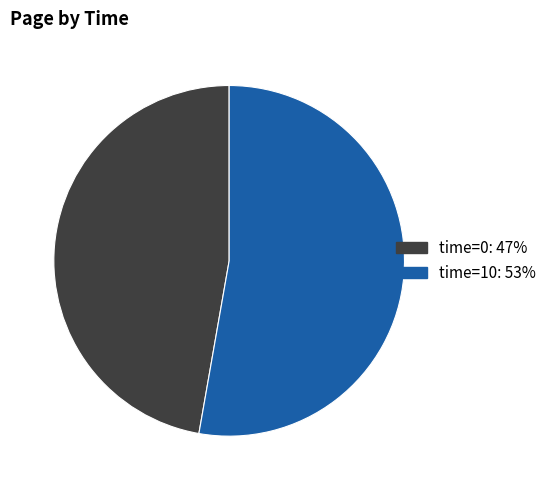

Does any single category account for the majority?

Yes